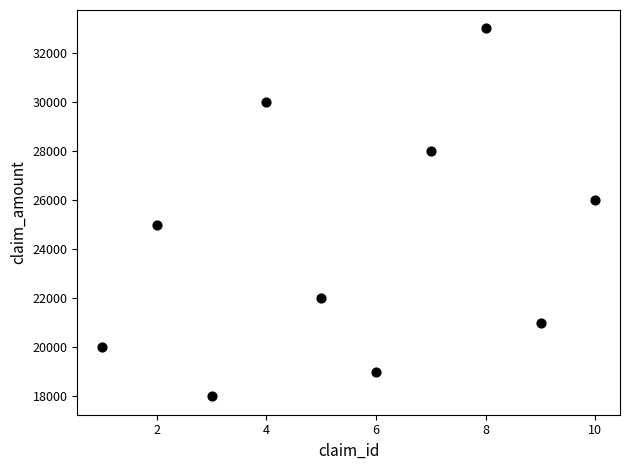

What is the range of X values (max minus min)?

9